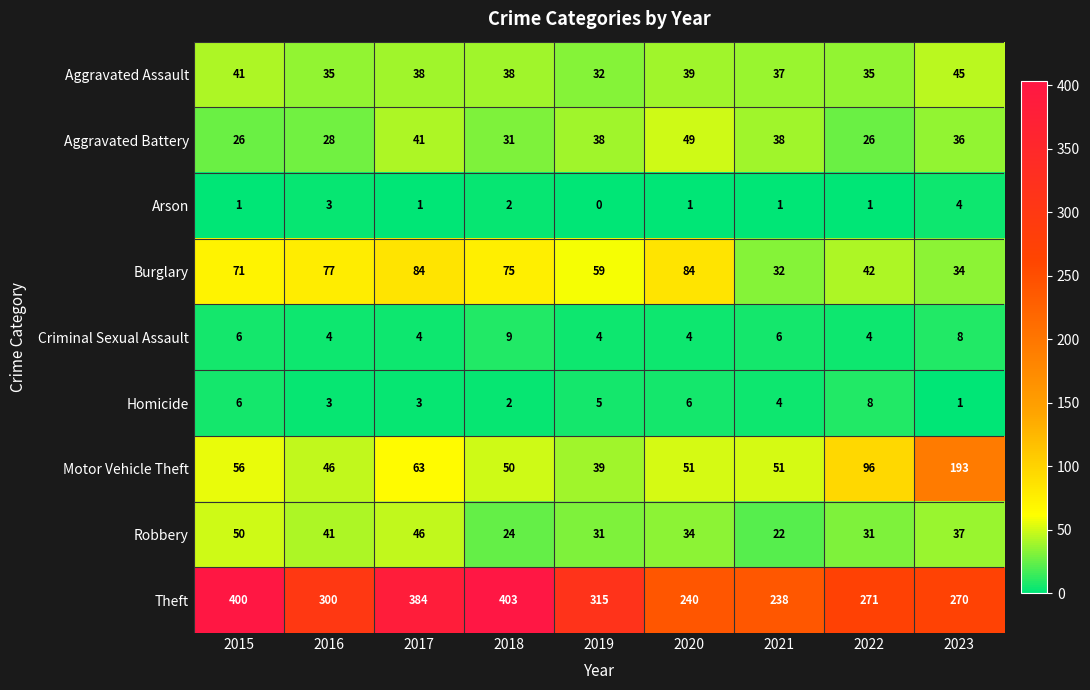

What is the average value of the Homicide series?

4